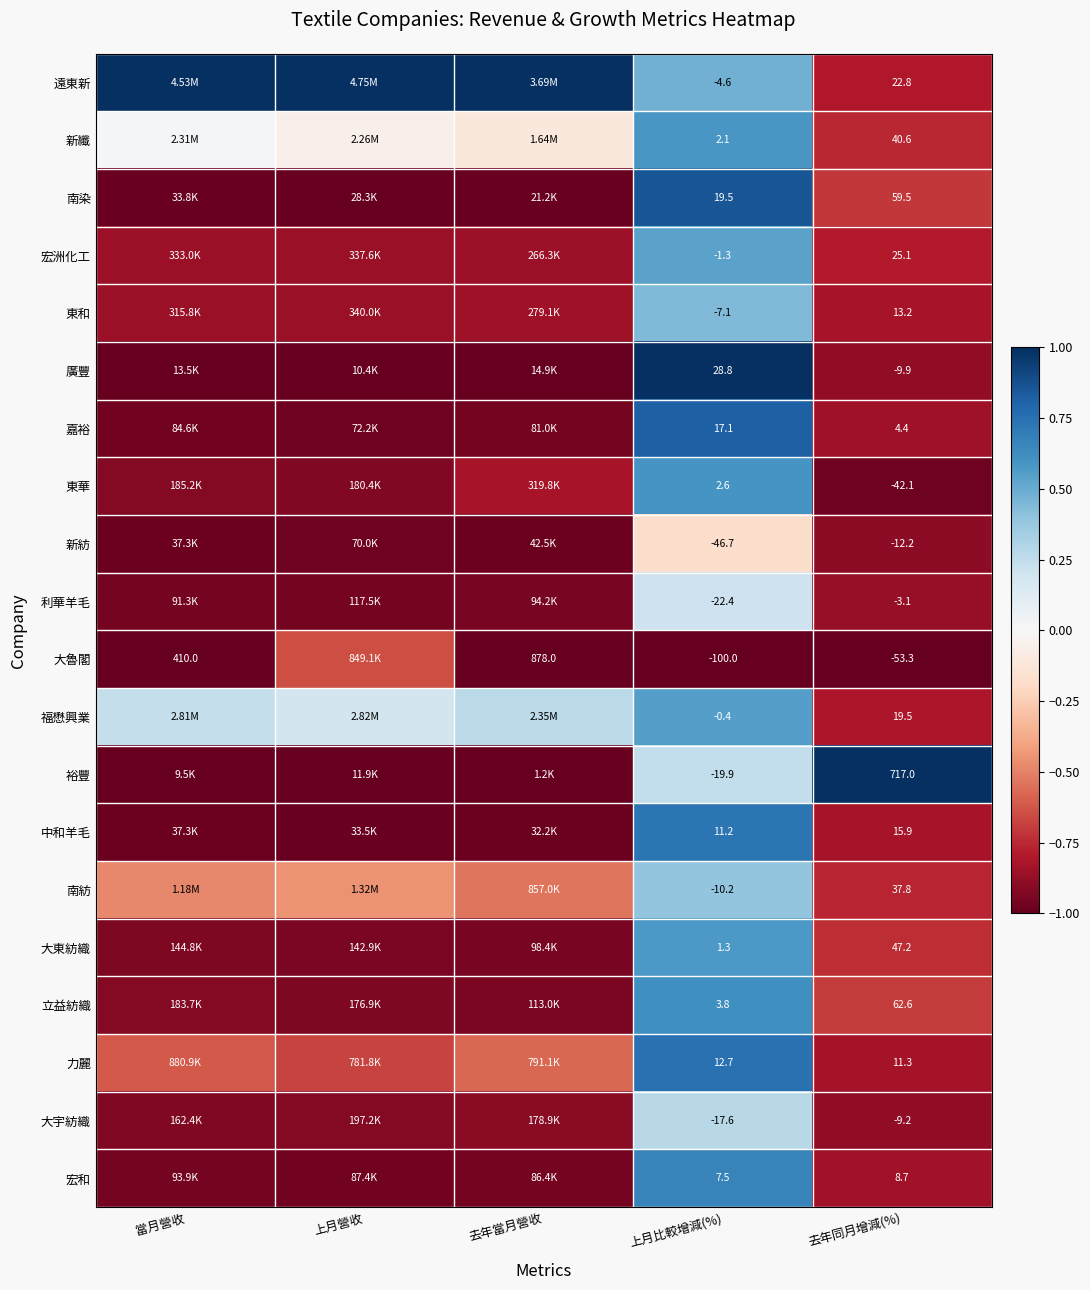

The value of 大東紡織 at 當月營收 is -0.9. True or false?

True